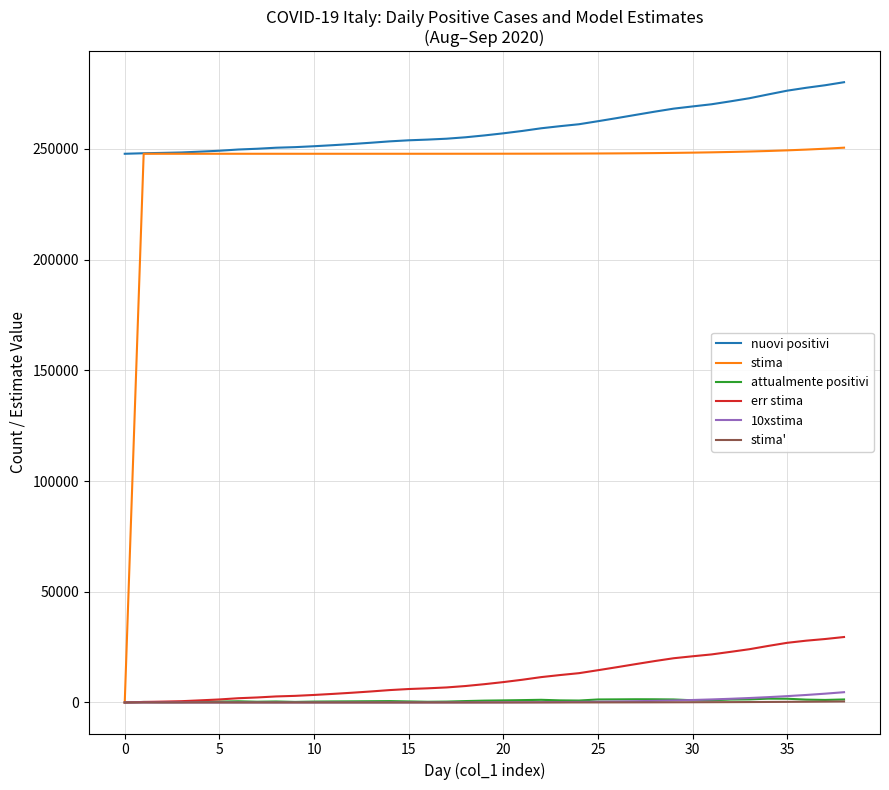

Which series has the largest range (max minus min)?

stima